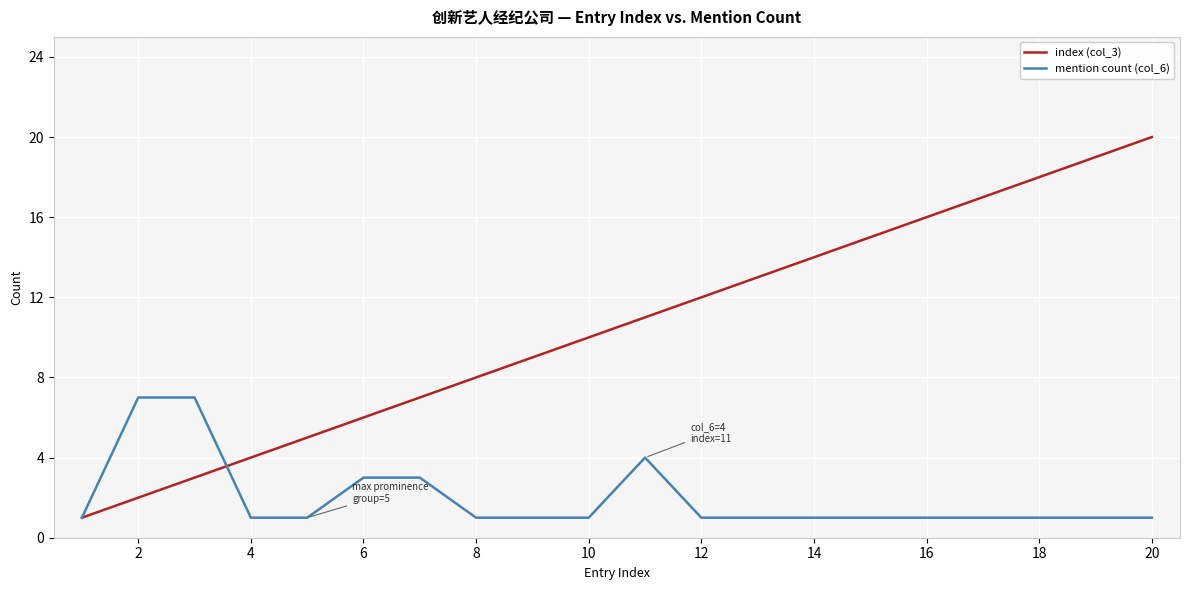

Which series has the largest total across all categories?

index (col_3)